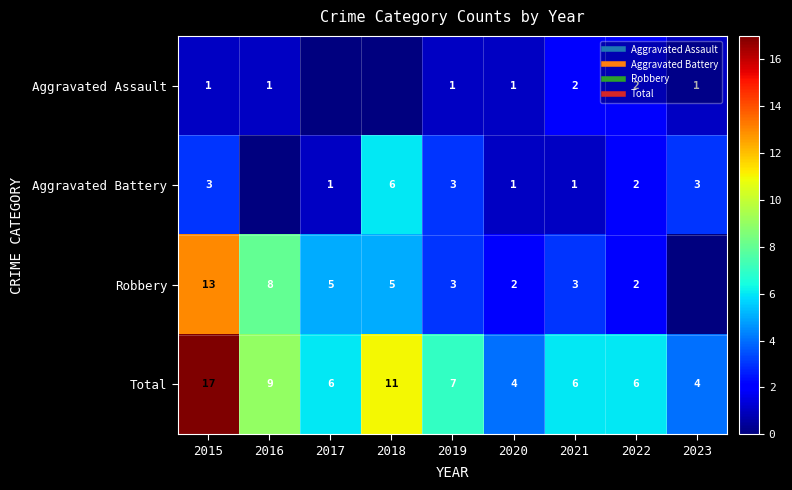

How many distinct data groups are displayed?

4